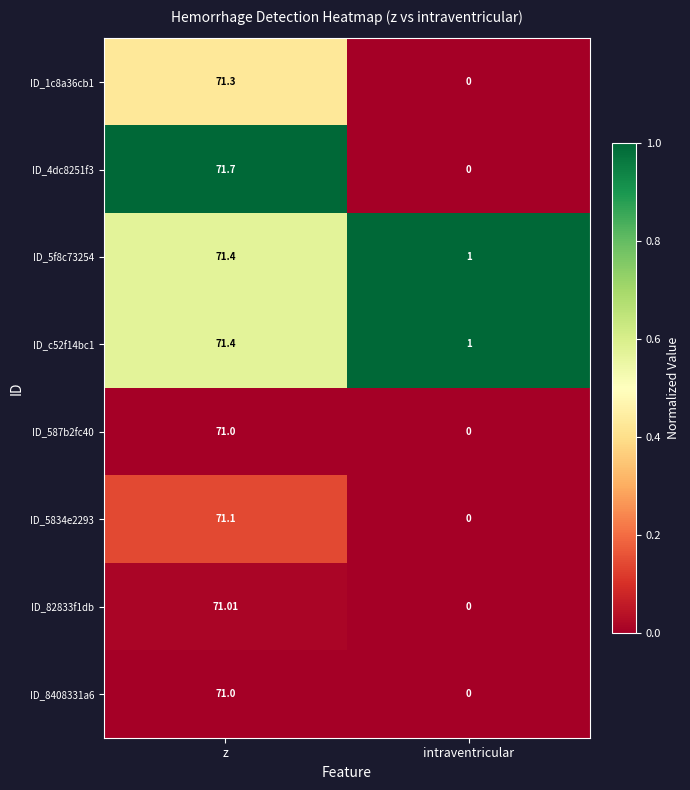

Which label corresponds to the smallest value in the chart?

intraventricular